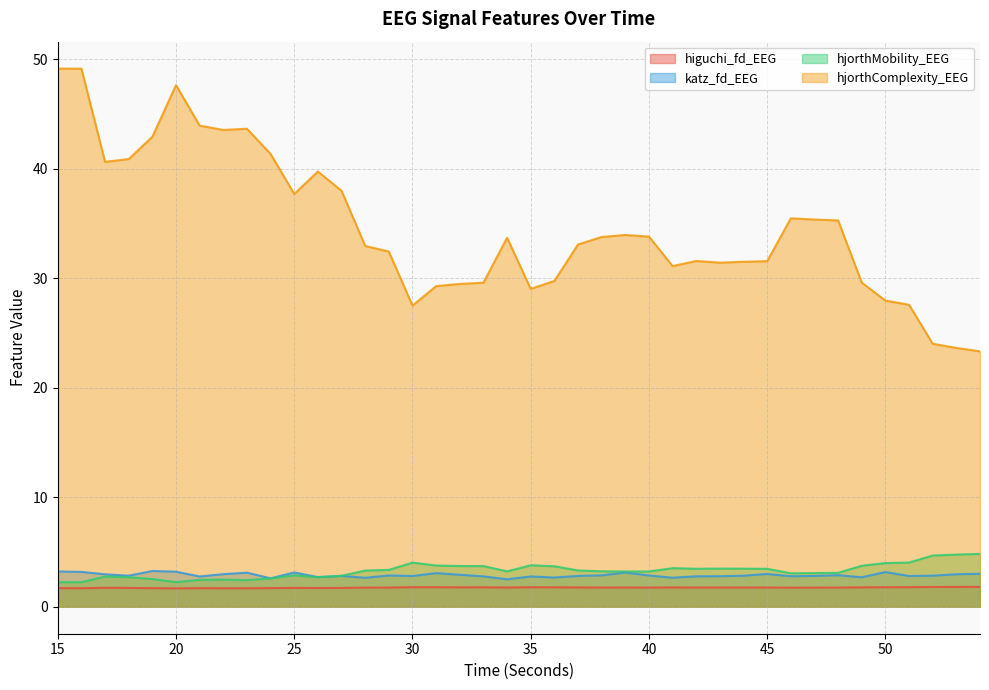

Does the chart have visible grid lines?

Yes